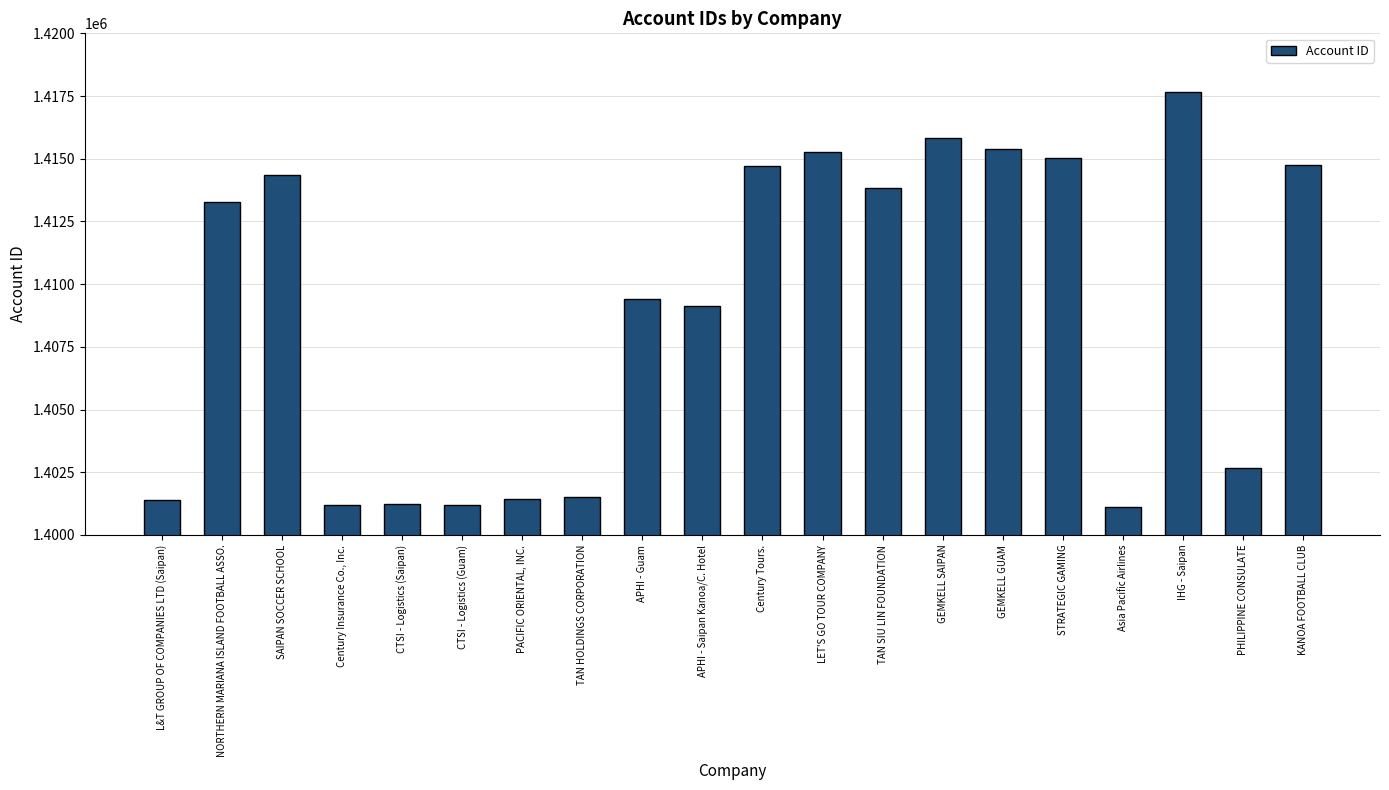

How many series are shown in this chart?

1